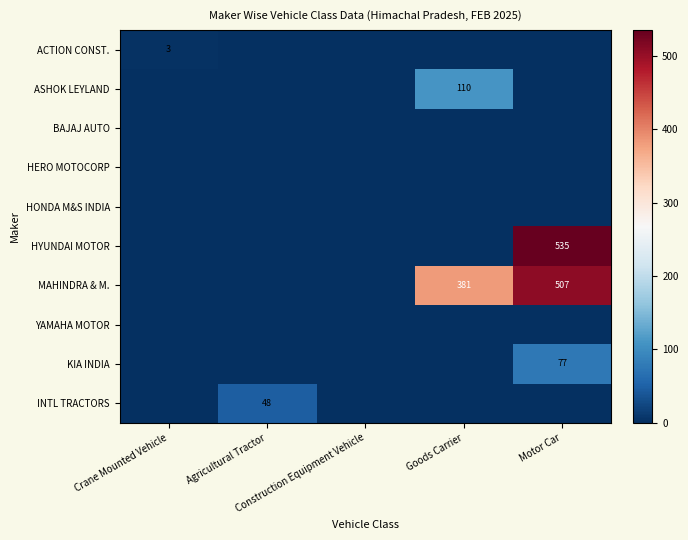

What is the total value across all series at Goods Carrier?

491